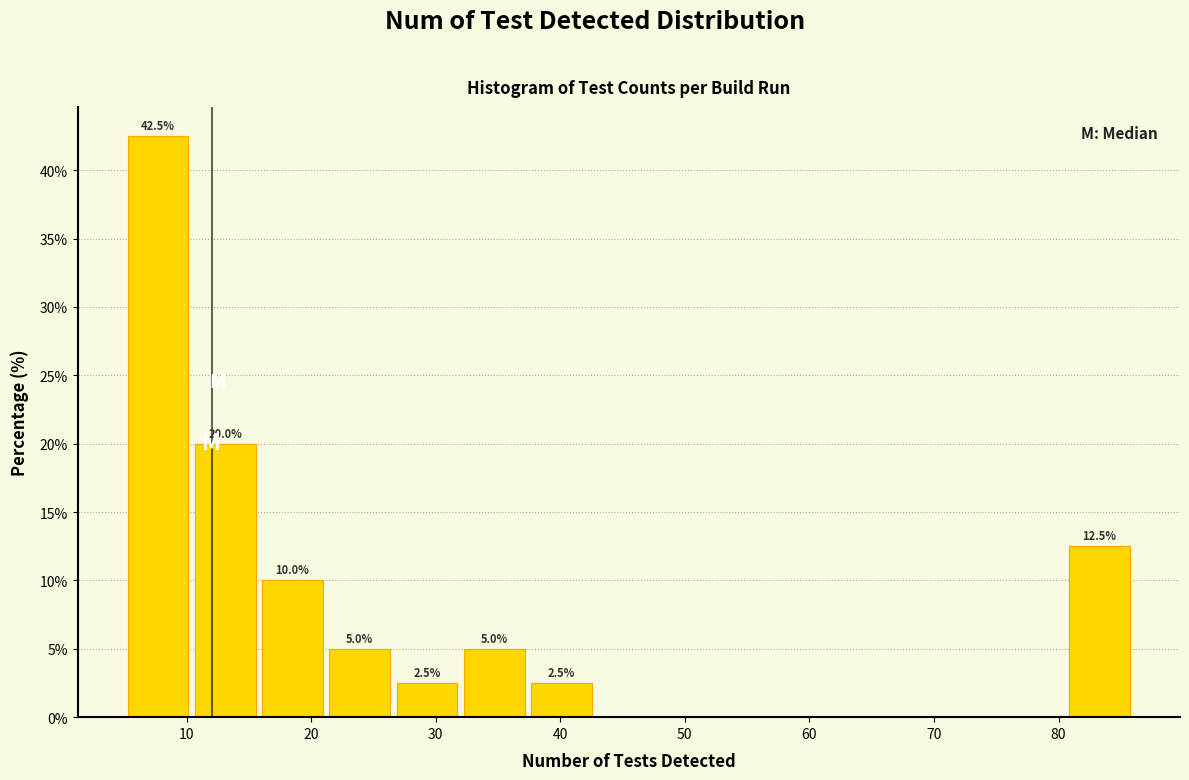

Over which range of the x-axis is the bar tallest?

5.0 to 10.4